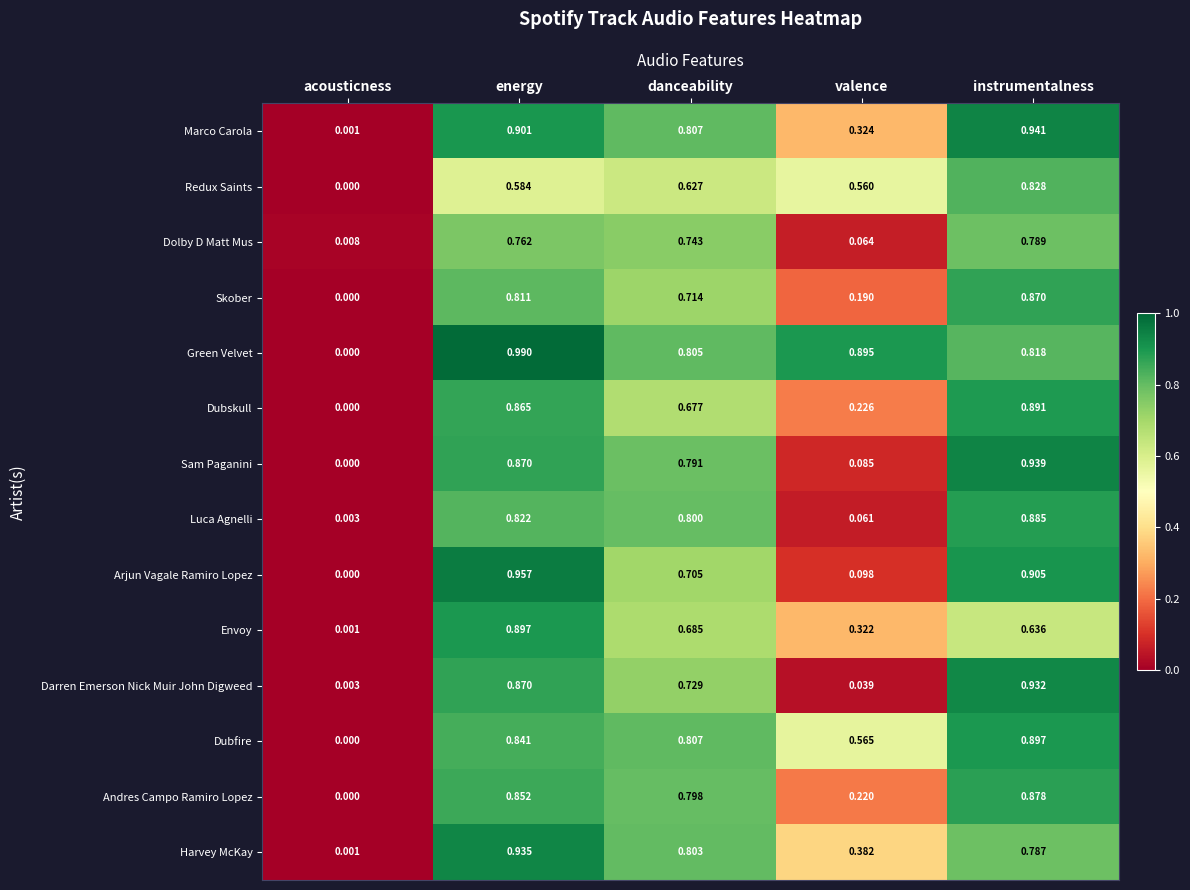

At which category is the sum across all series the highest?

instrumentalness